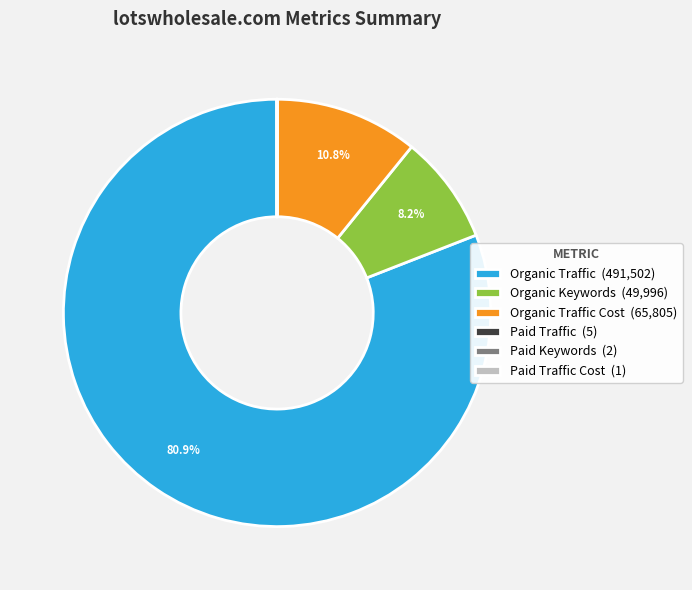

Which category has the biggest portion of the pie?

Organic Traffic (491,502)